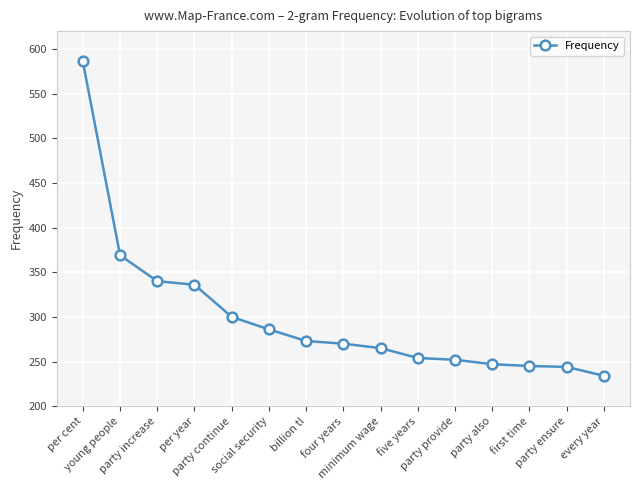

What is the difference between the values at party ensure and young people?

125